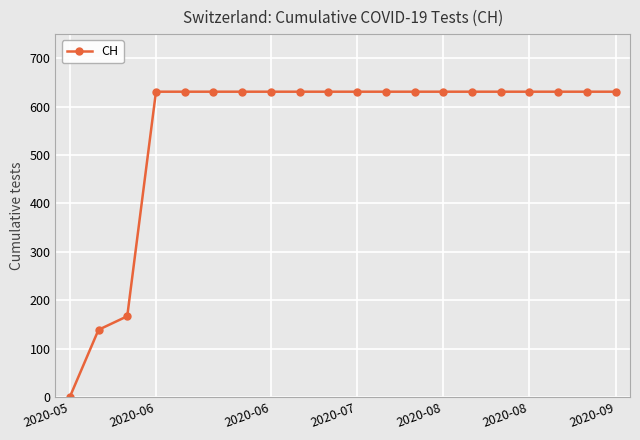

What is the greatest value displayed?

631